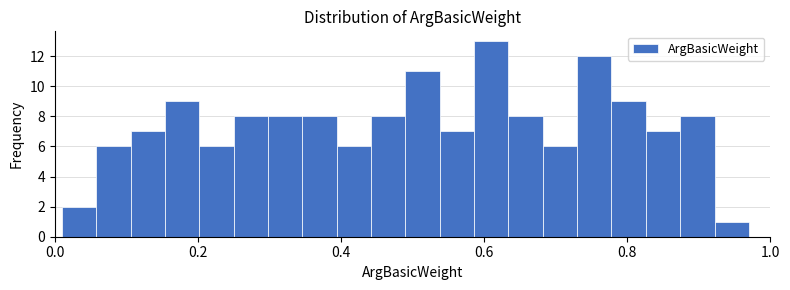

Around what value on the x-axis is the tallest bar? Give the approximate position of its centre, as read against the axis.

0.62